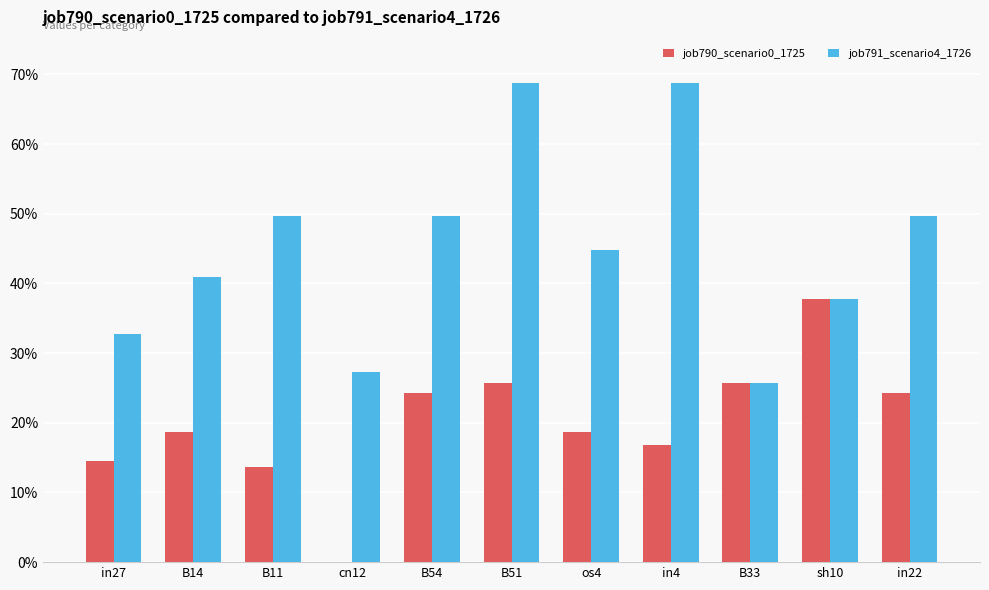

What is the difference between the highest and lowest values at in27?

0.2